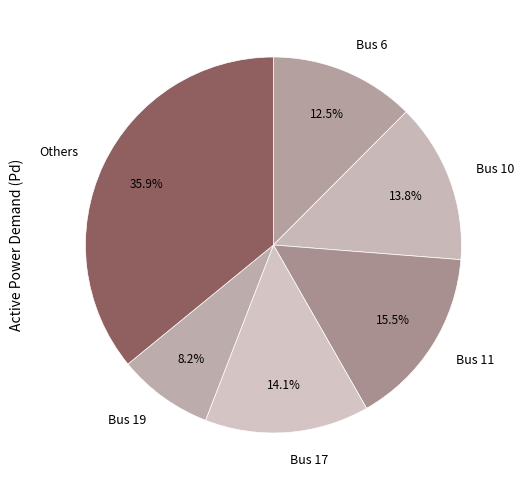

How many segments does this pie chart have?

6